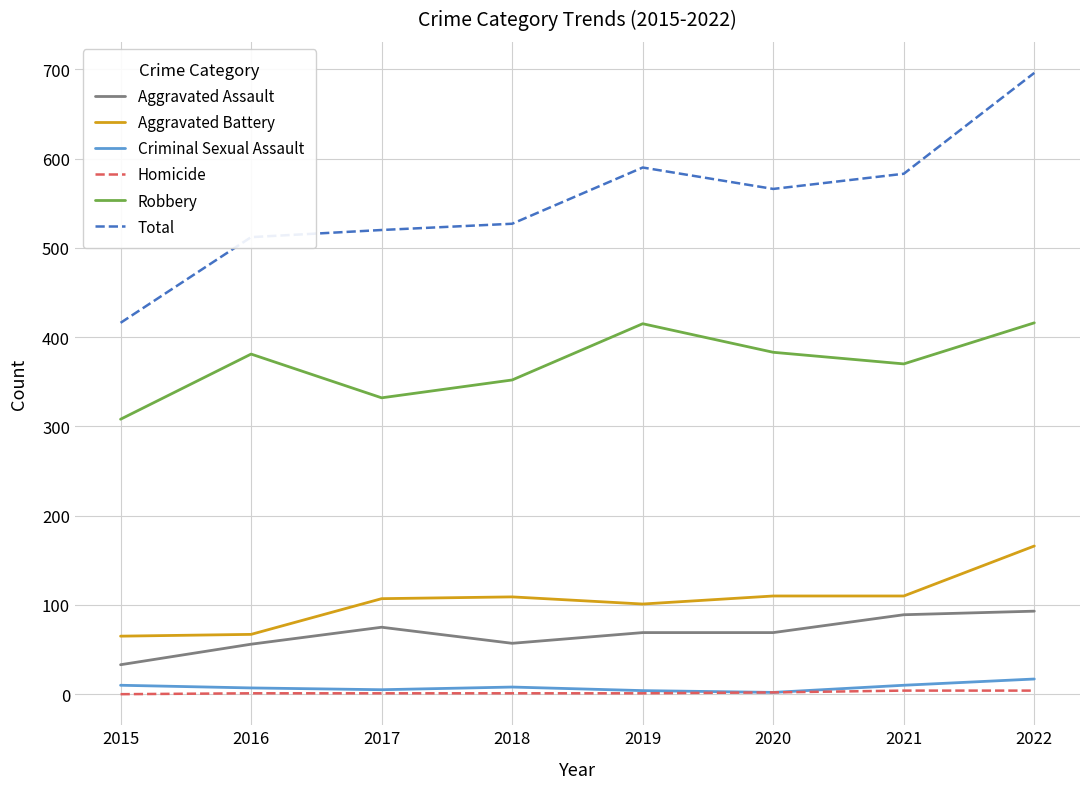

List the series in order of their peak value, highest first.

Total, Robbery, Aggravated Battery, Aggravated Assault, Criminal Sexual Assault, Homicide